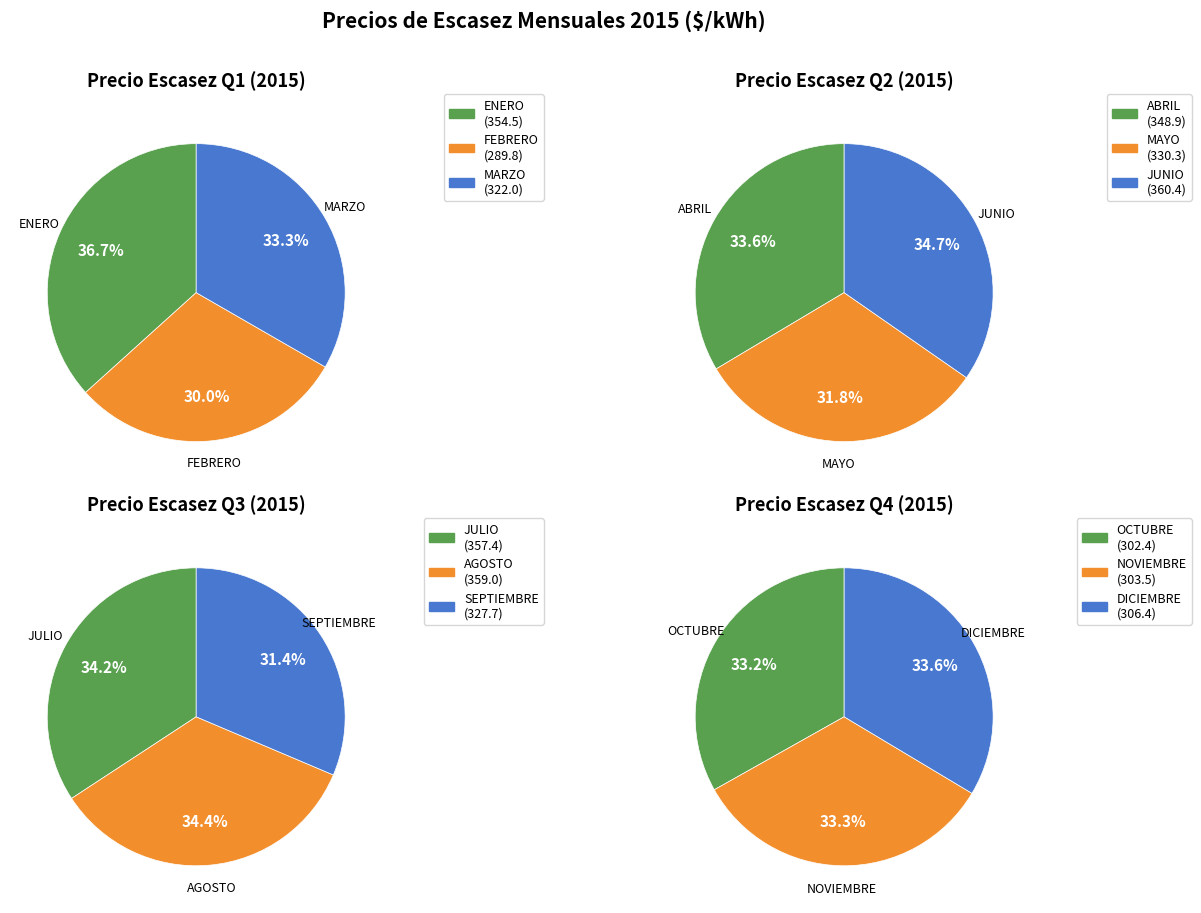

Between MAYO and DICIEMBRE, which is larger?

MAYO